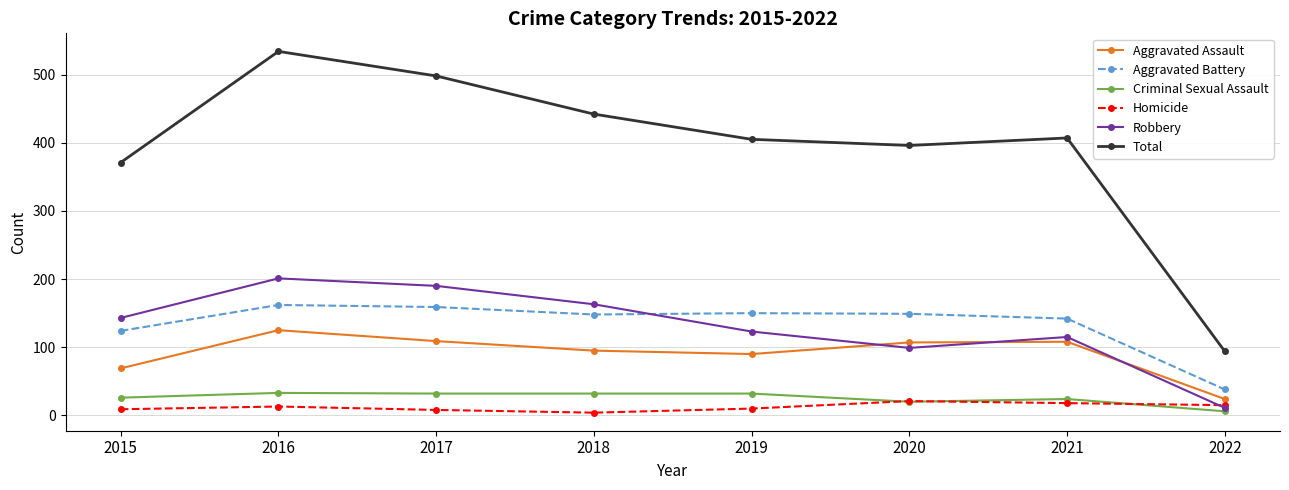

What is the maximum value shown in the chart?

534